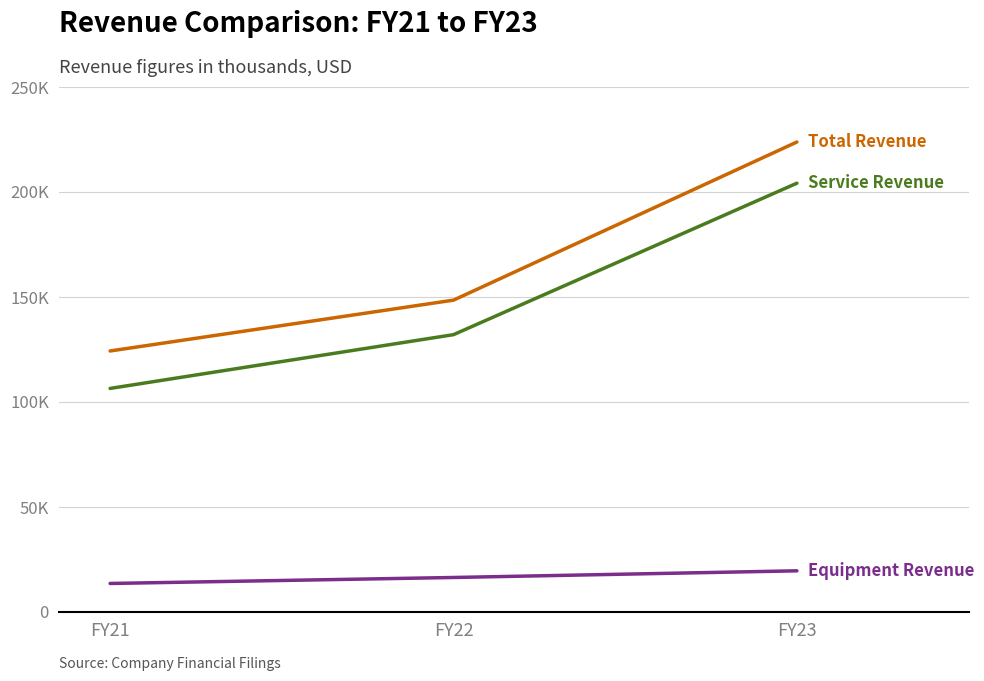

Does the chart have visible grid lines?

Yes